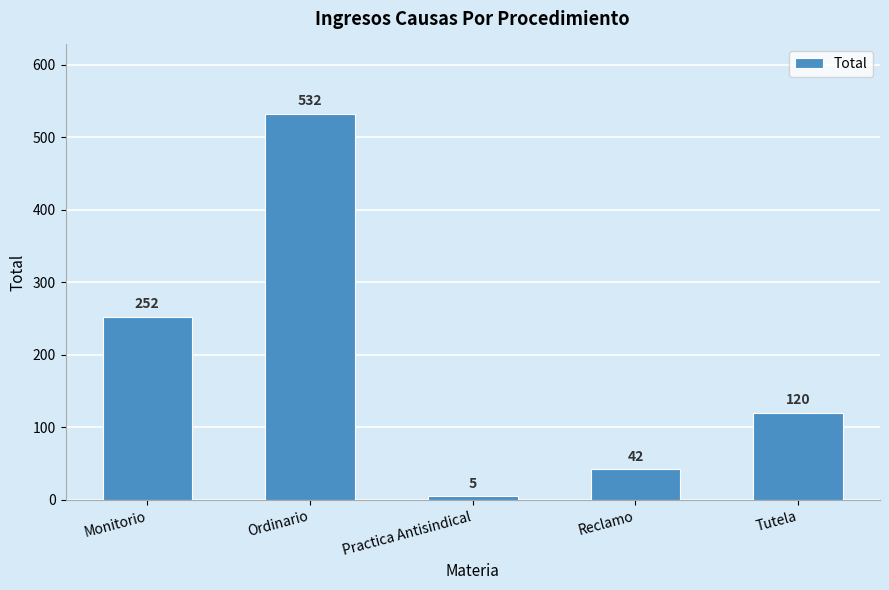

True or false: the data shows 252 at Monitorio.

True